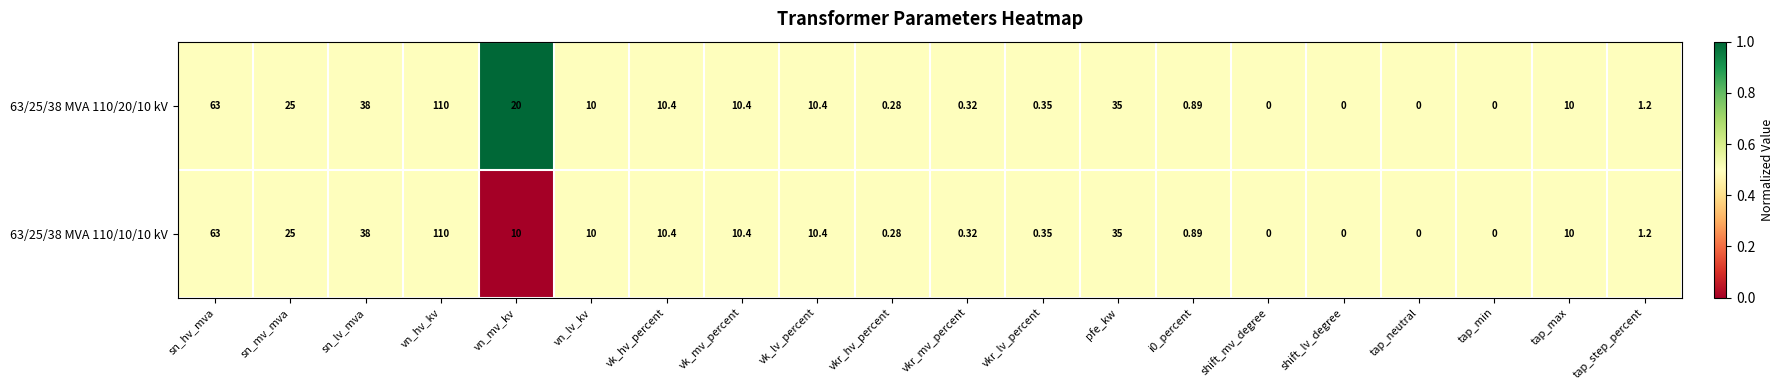

Which category has the highest value across all series?

vn_hv_kv